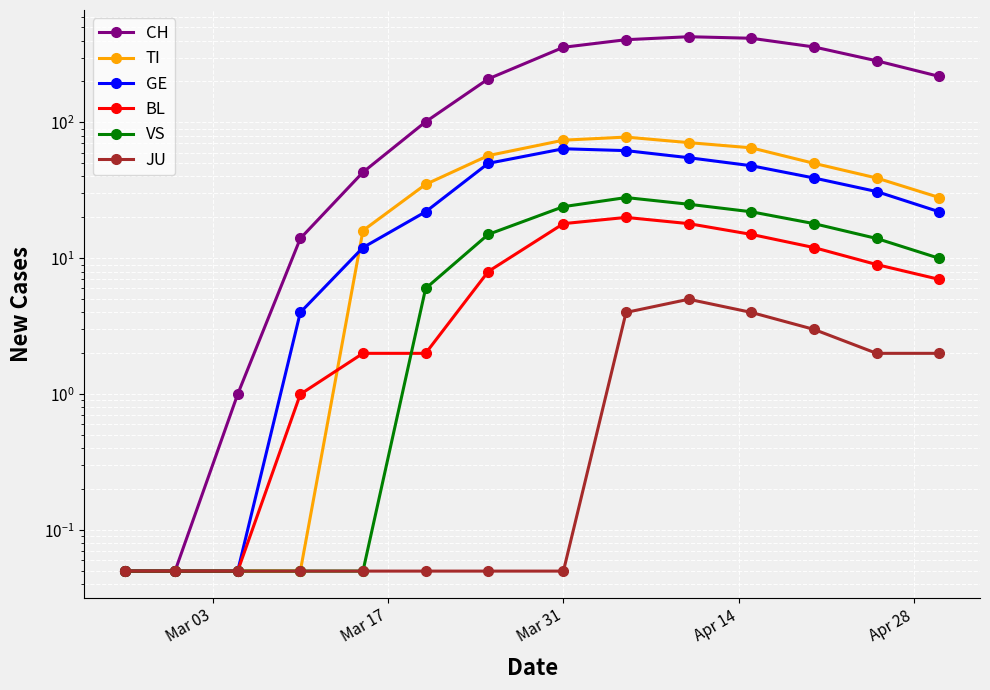

Which series has the largest total across all categories?

CH